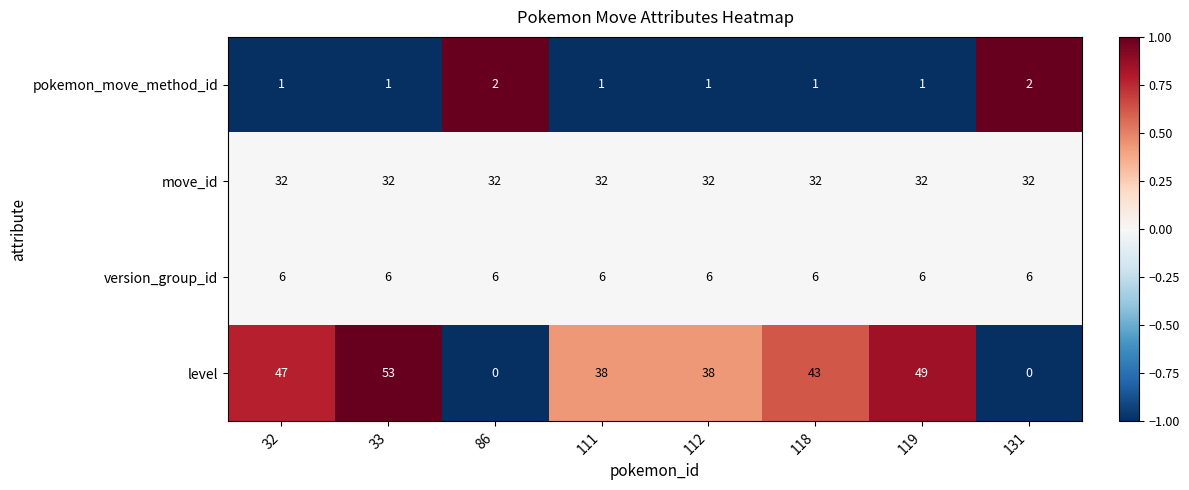

At which category is the sum across all series the highest?

33